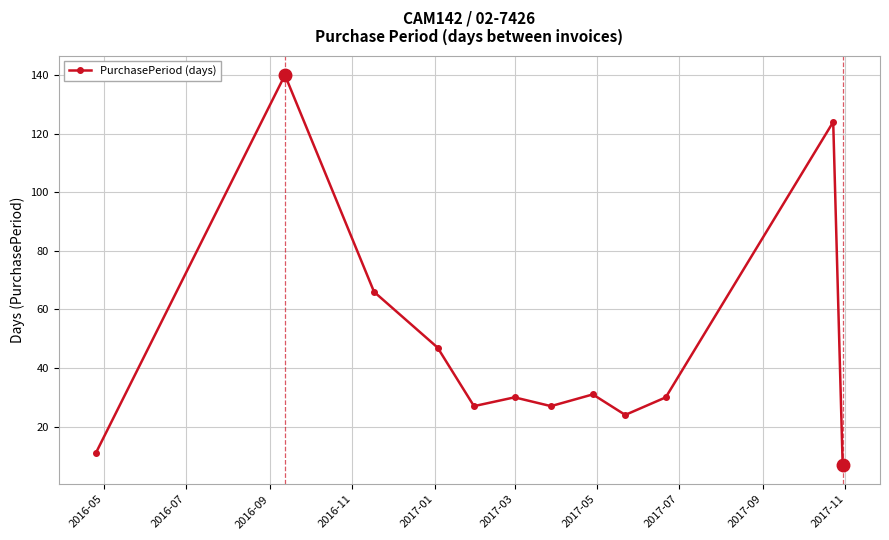

How many interior local peaks (higher than both neighbors) does the data have?

4